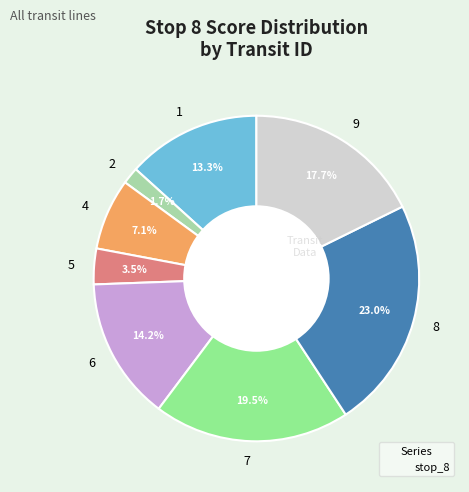

What percentage is the 9 slice, to the nearest percent?

18%